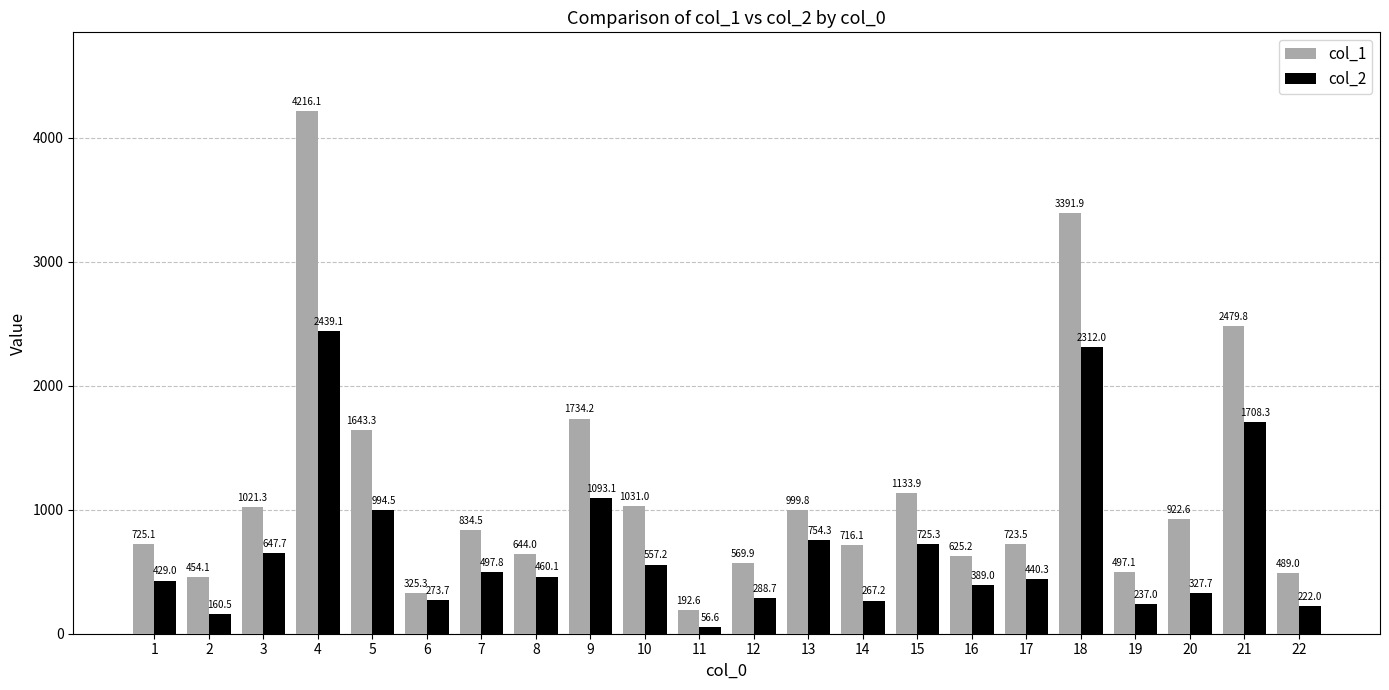

Which series has the widest spread of values?

col_1